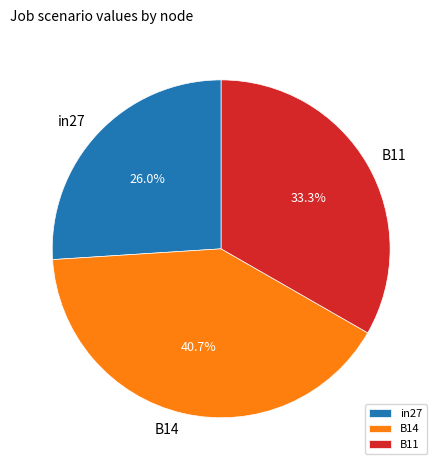

Count the number of slices in the pie.

3